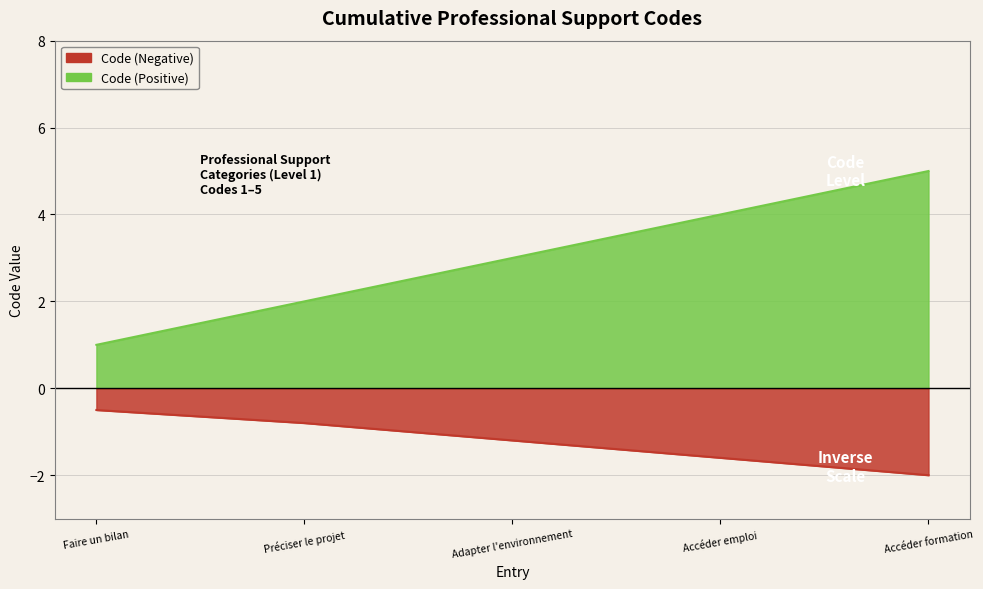

Does the chart display data point markers on the line(s)?

No